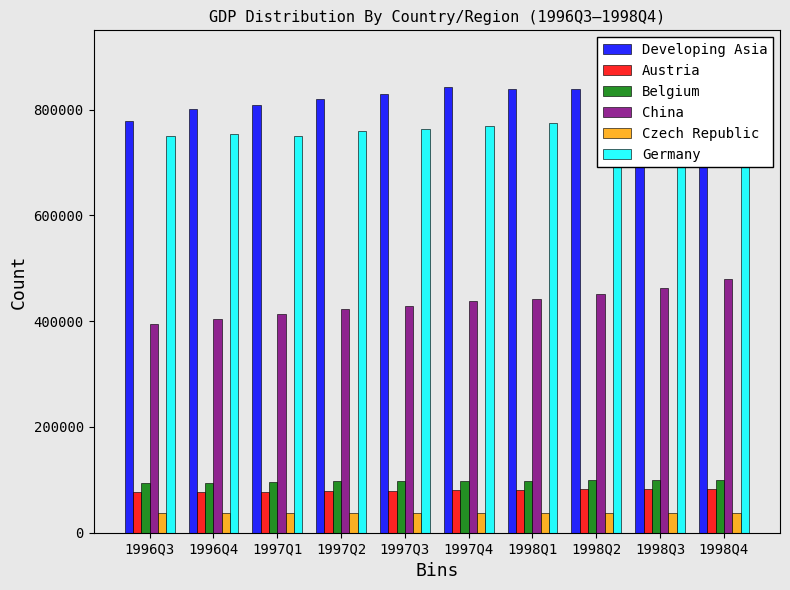

The Austria series shows 78134.5 at 1997Q2. True or false?

True